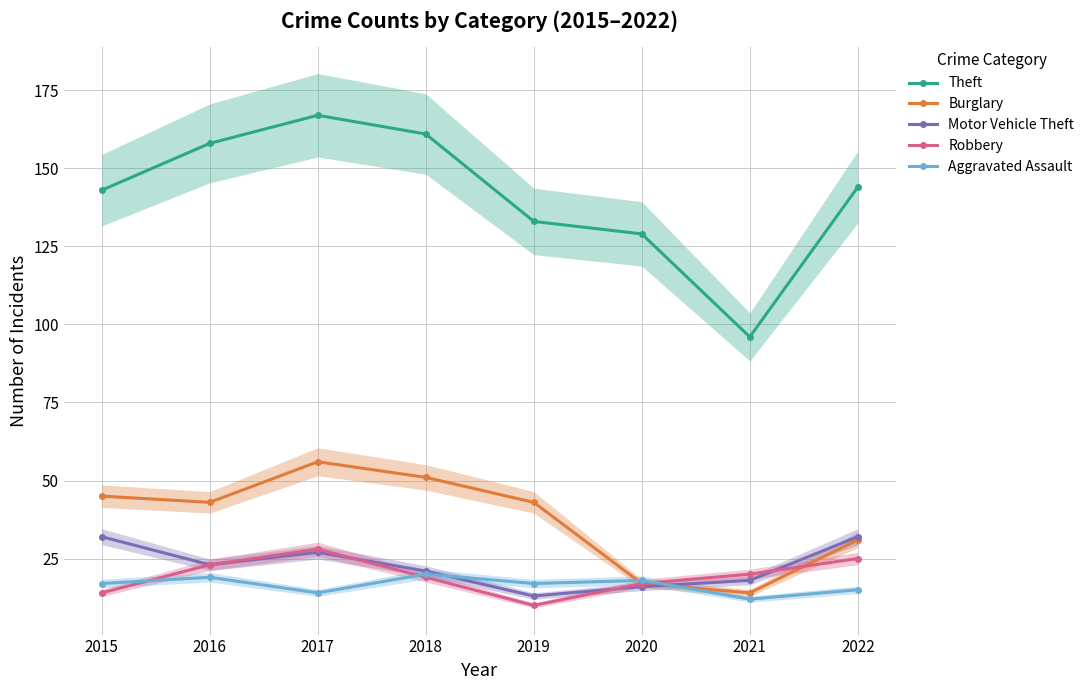

What is the difference between the Aggravated Assault values at 2016 and 2021?

7